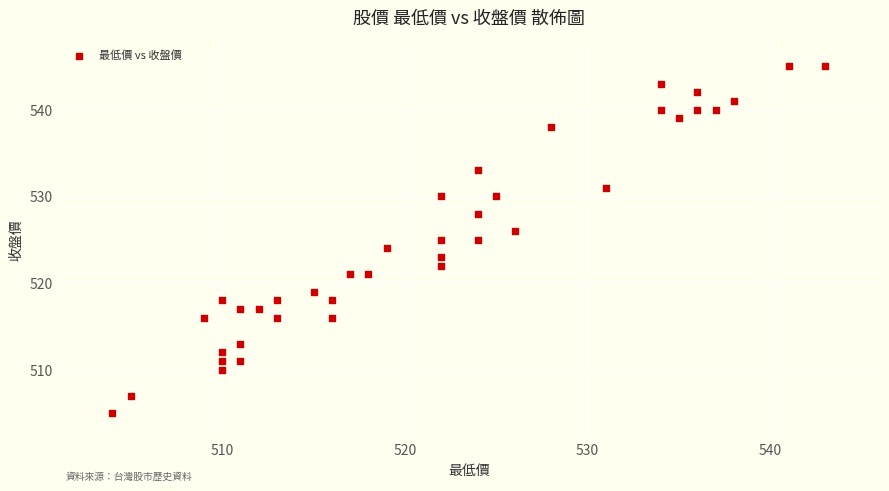

What is the range of X values (max minus min)?

39